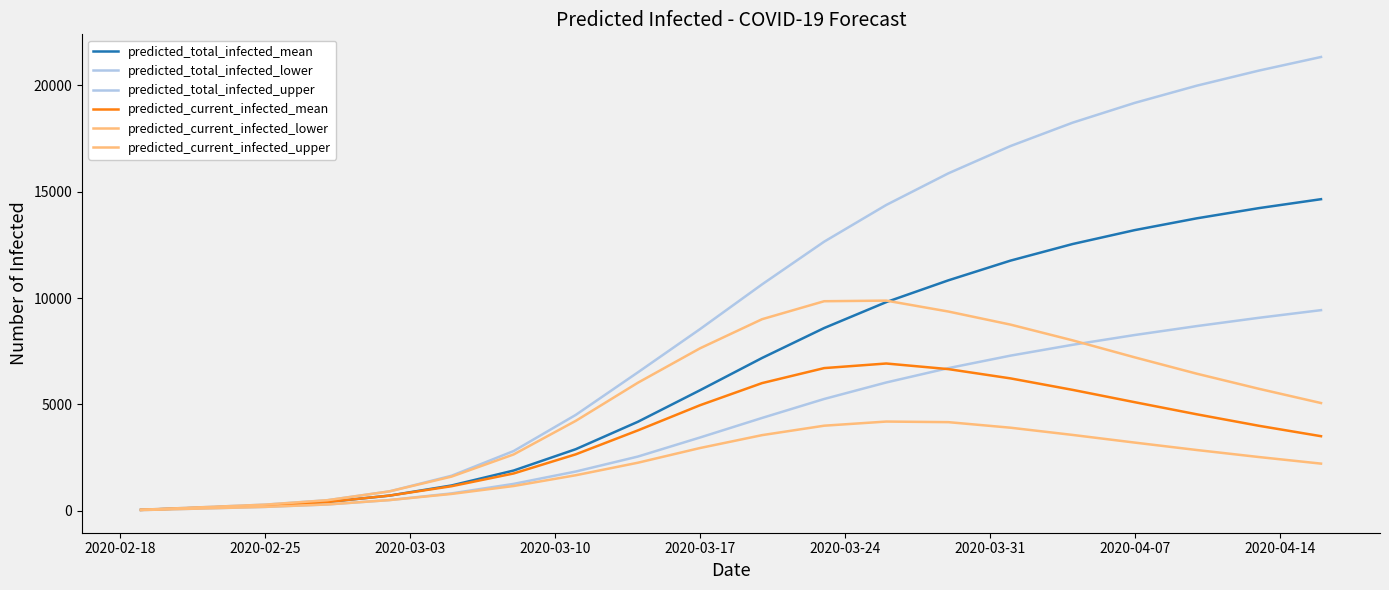

How many lines are shown in the chart?

6